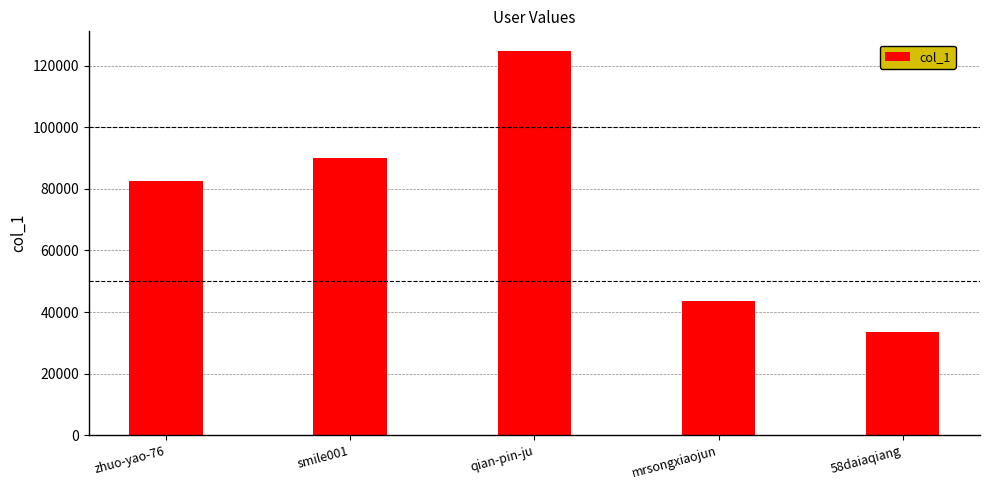

What is the value of the 2nd bar from the left?

90166